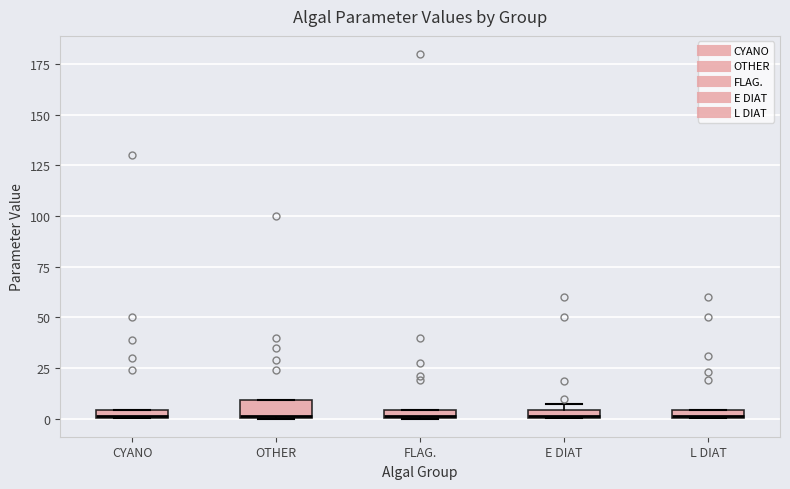

Where is the lower edge of the box for FLAG. on the y-axis? The values are not printed on the chart, so give them approximately, as read against the axis.

0